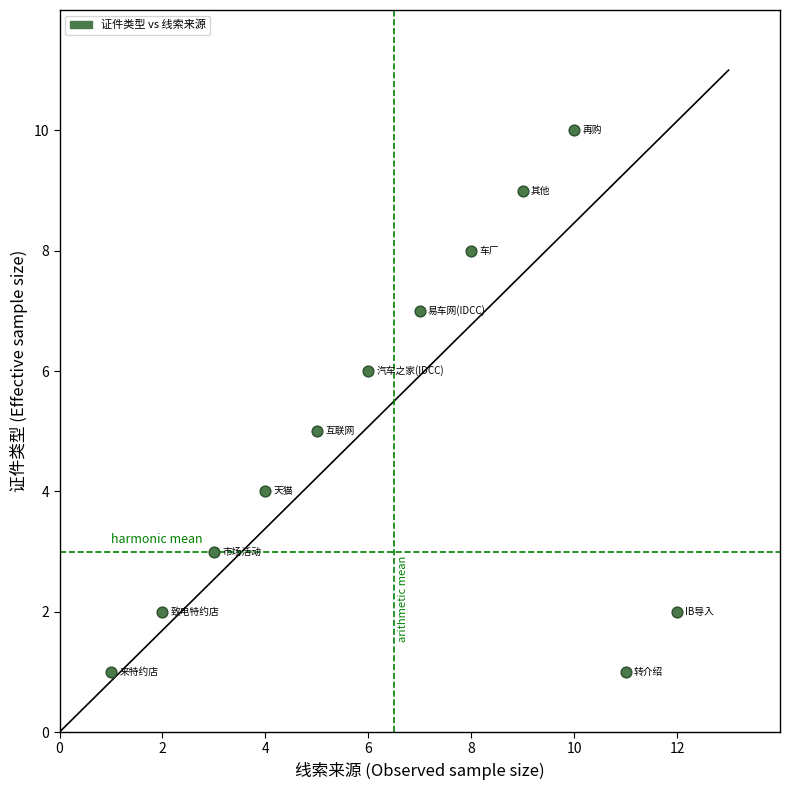

What is the range of X values (max minus min)?

11